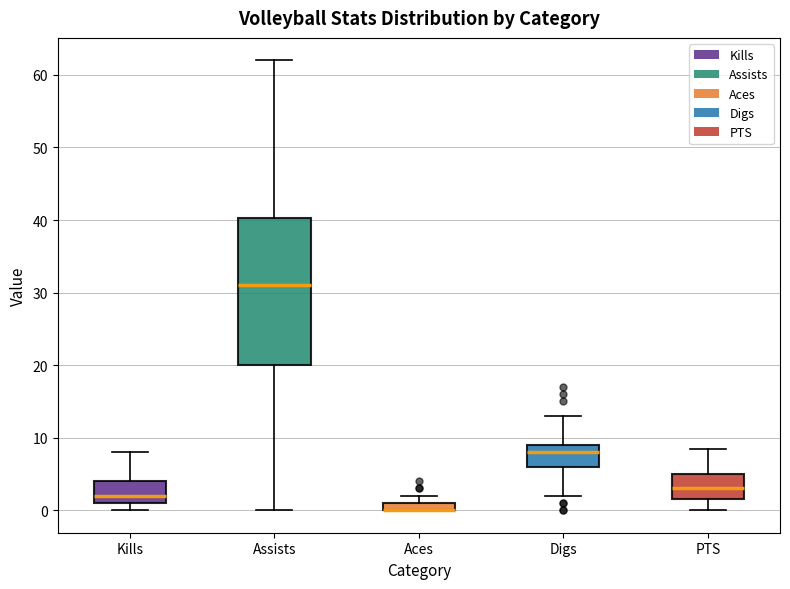

Which box is the tallest, from its lower edge to its upper edge?

Assists